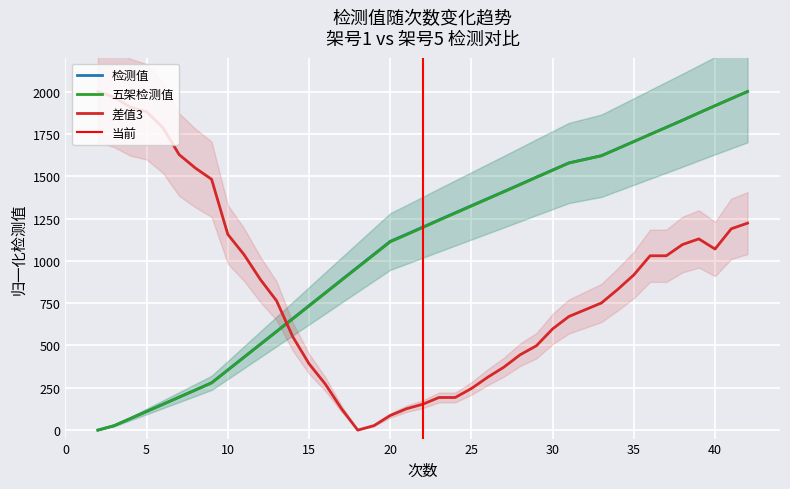

True or false: 差值3 and 检测值 intersect in this chart.

True